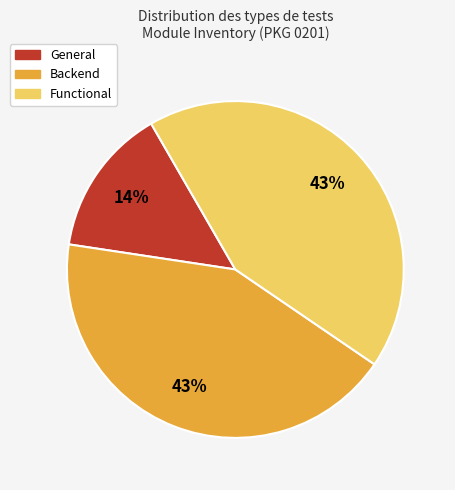

To the nearest percent, what is the average slice percentage?

33%